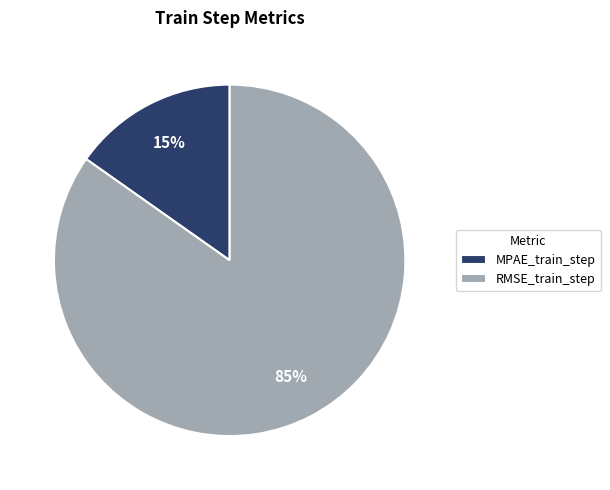

To the nearest percent, what is the difference between the largest and smallest slice percentages?

70%